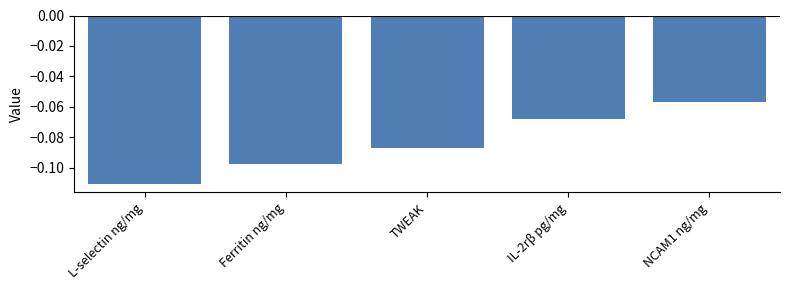

The chart shows a value of -0.0 at TWEAK. True or false?

False